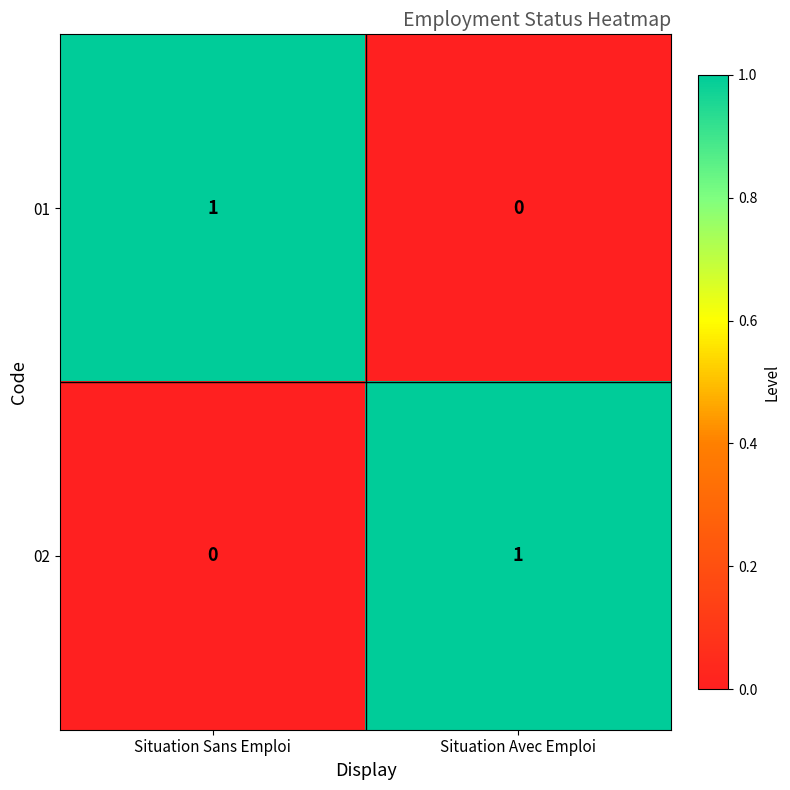

At Situation Sans Emploi, list the series in order from smallest to largest.

02, 01